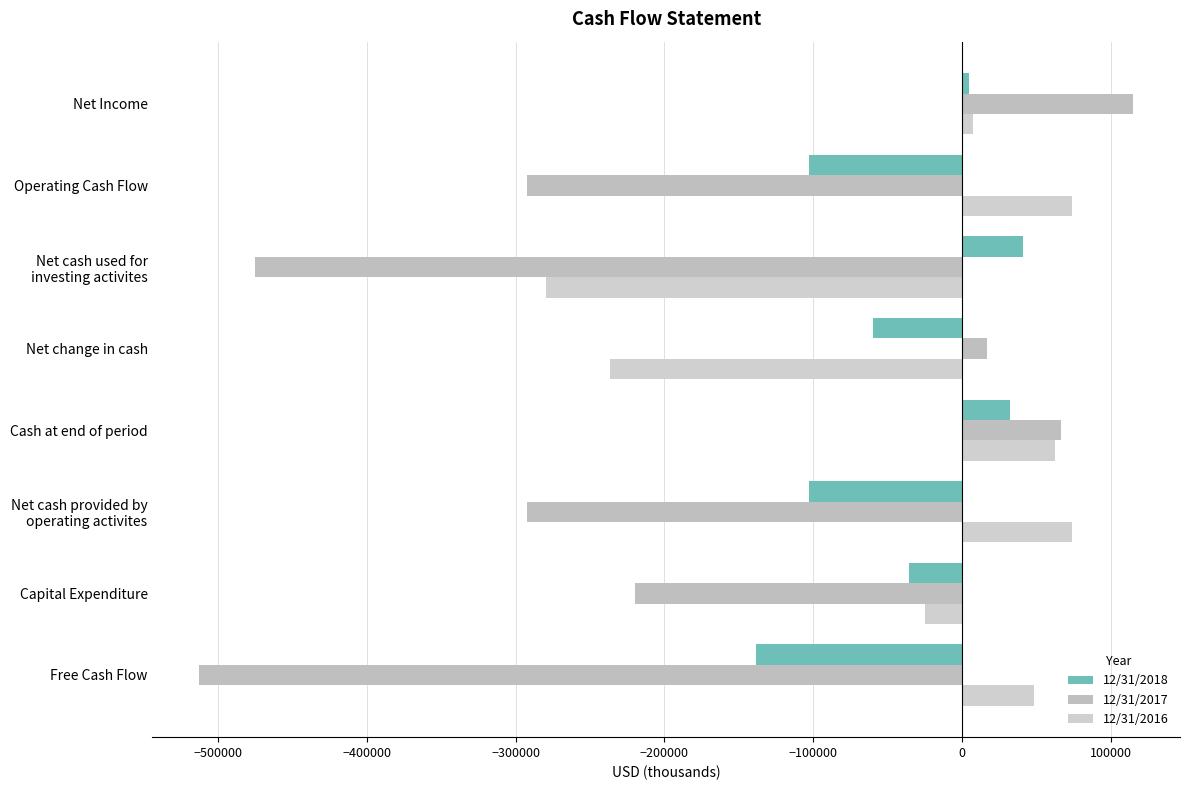

How many distinct data groups are displayed?

3